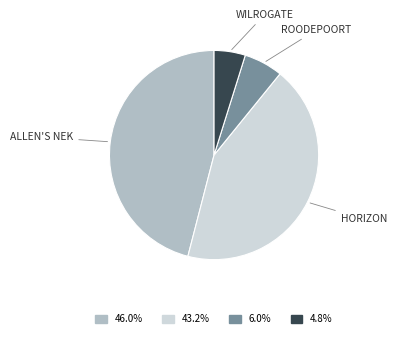

Is there any slice that represents more than half of the pie?

No